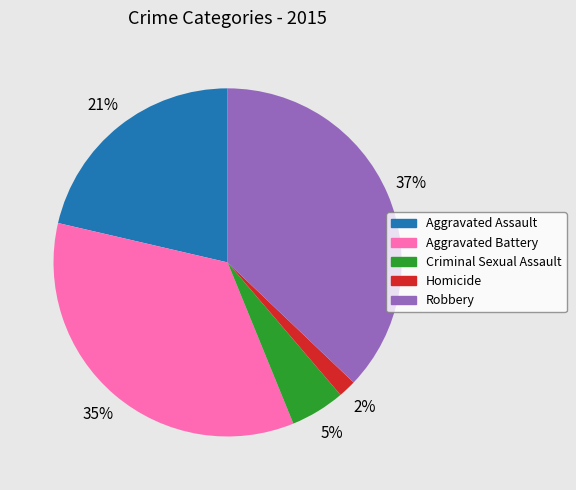

True or false: Homicide accounts for 2% of the total.

True